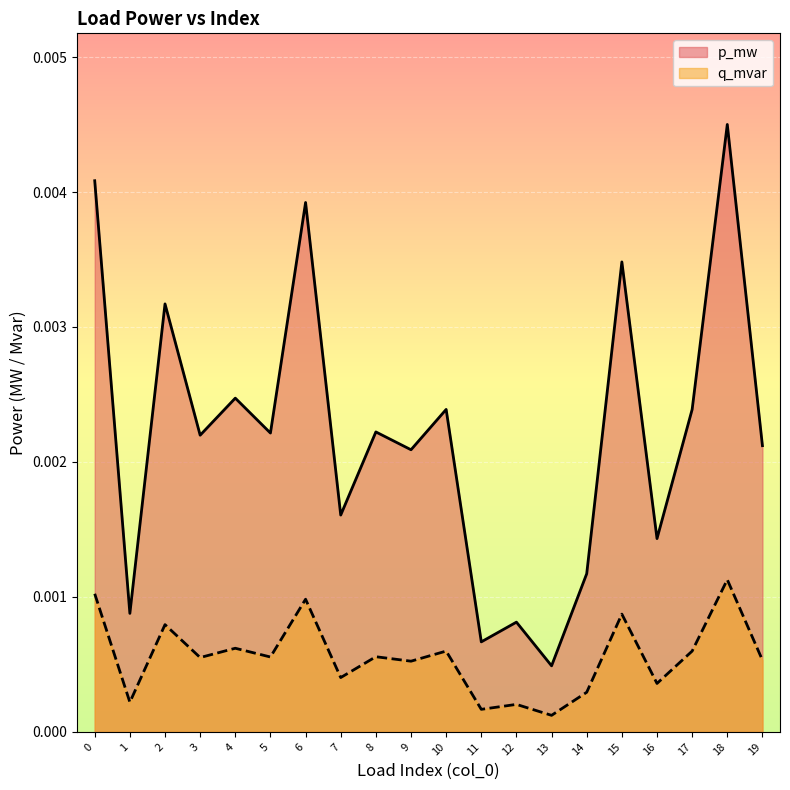

Where is p_mw nearest to the value 0?

13